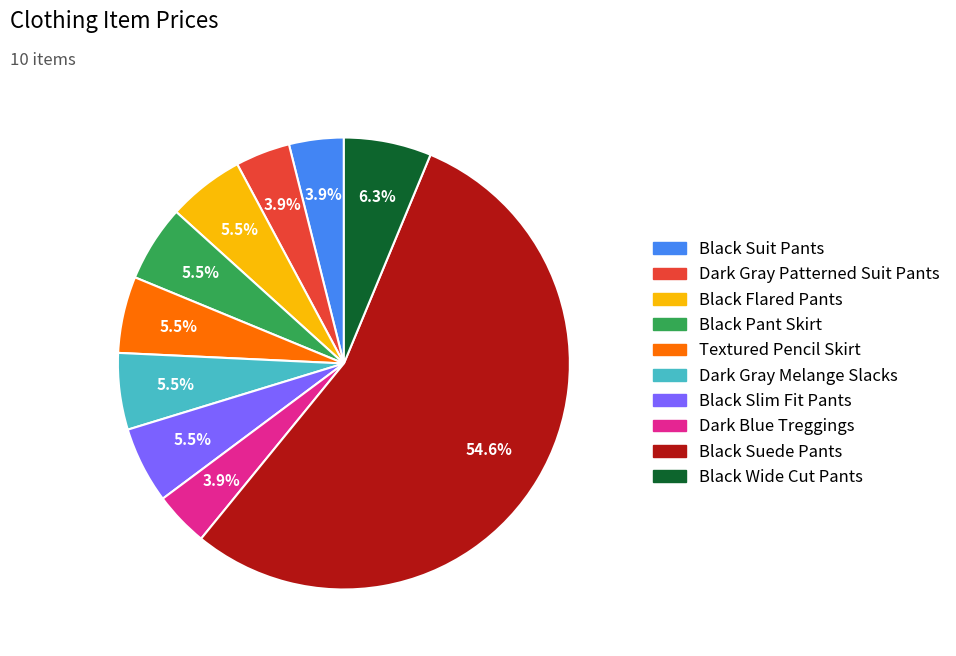

True or false: Black Wide Cut Pants accounts for 6% of the total.

True